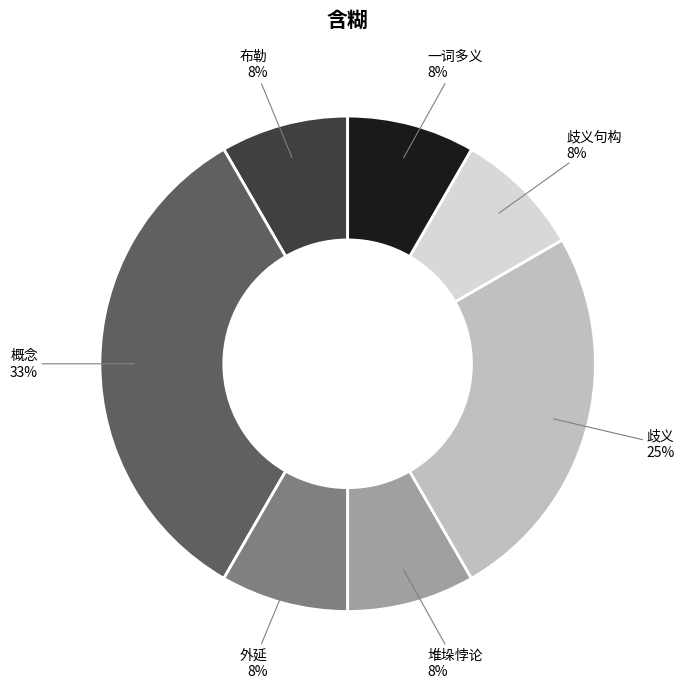

To the nearest percent, what portion does 布勒 represent?

8%